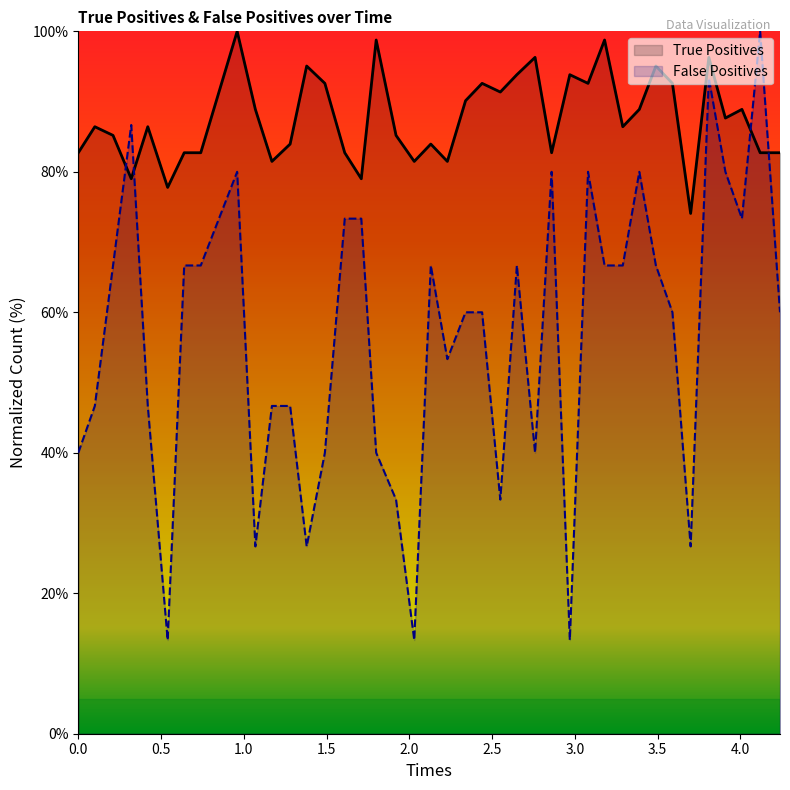

What is the difference between the maximum and minimum values in the False Positives series?

86.7